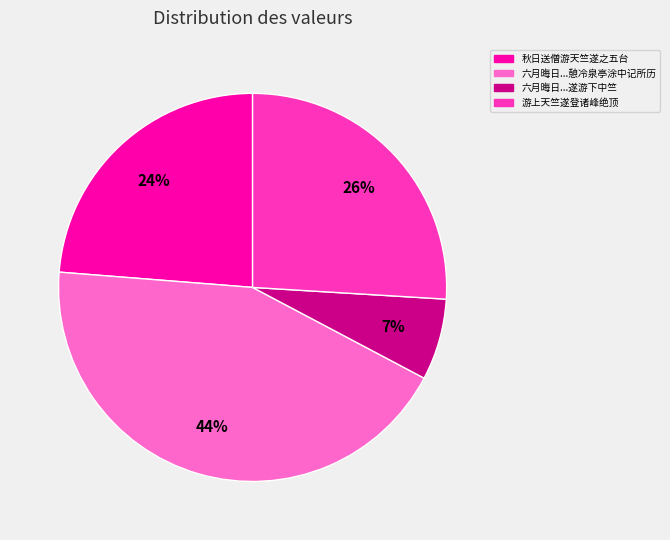

To the nearest percent, what is the average slice percentage?

25%